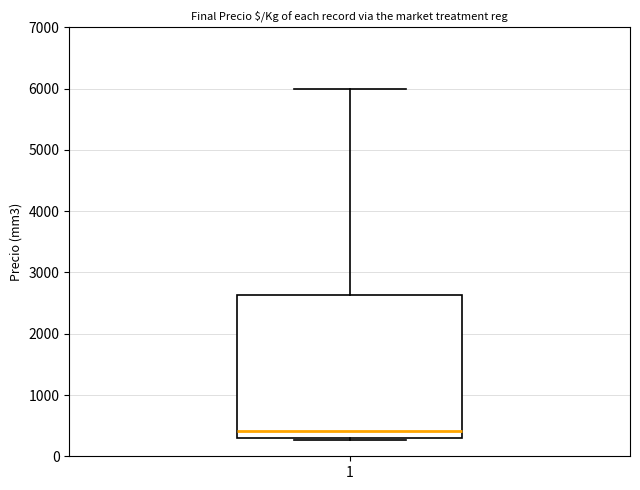

Where does the median line of the box at x = 1 sit on the y-axis? The values are not printed on the chart, so give them approximately, as read against the axis.

400